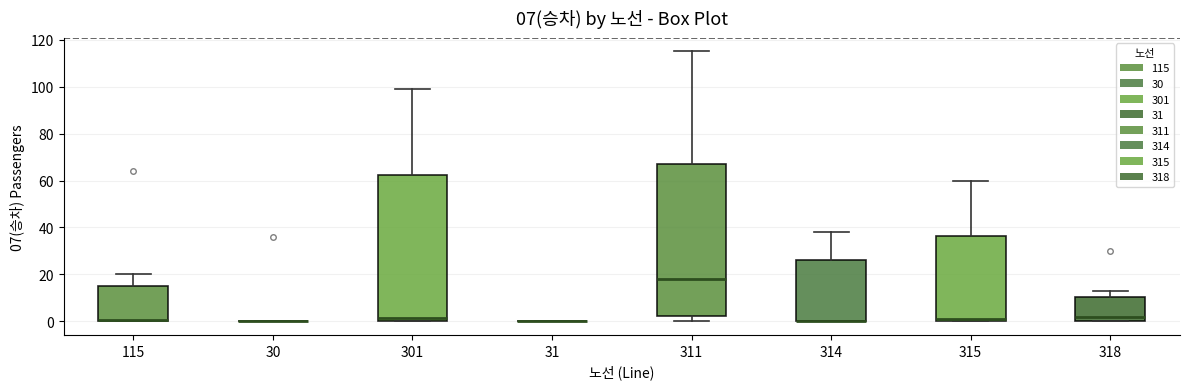

Which box is the tallest, from its lower edge to its upper edge?

311